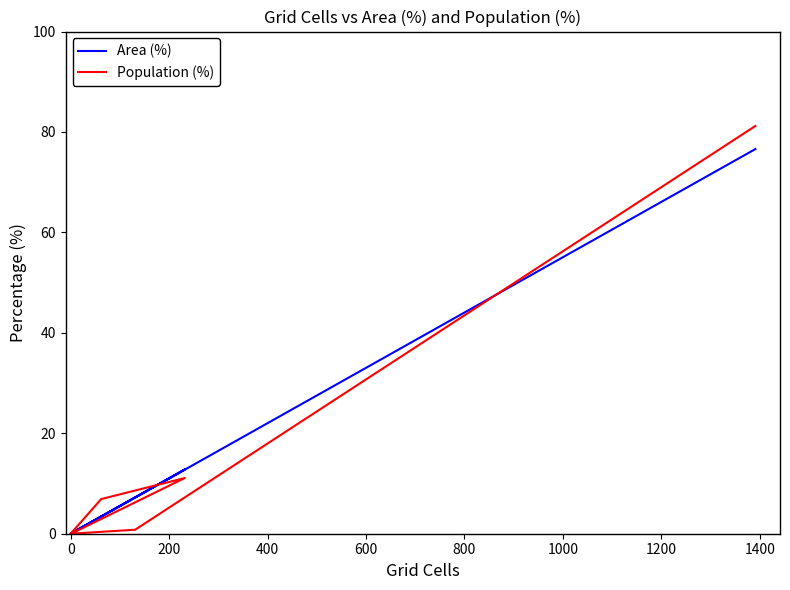

What is the spread (max minus min) of values at 200?

1.7